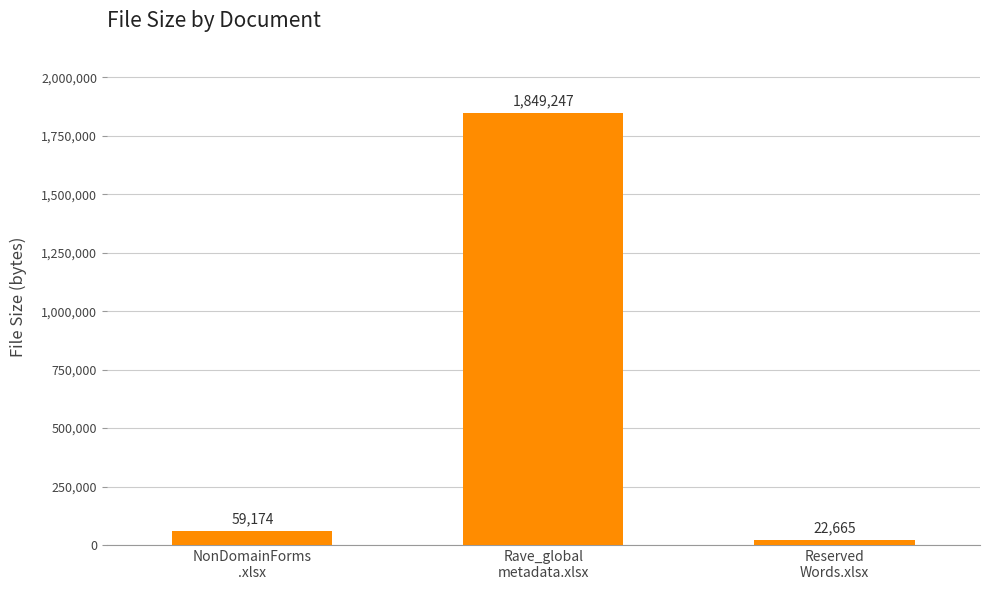

What is the label of the 3rd bar from the right?

NonDomainForms
.xlsx